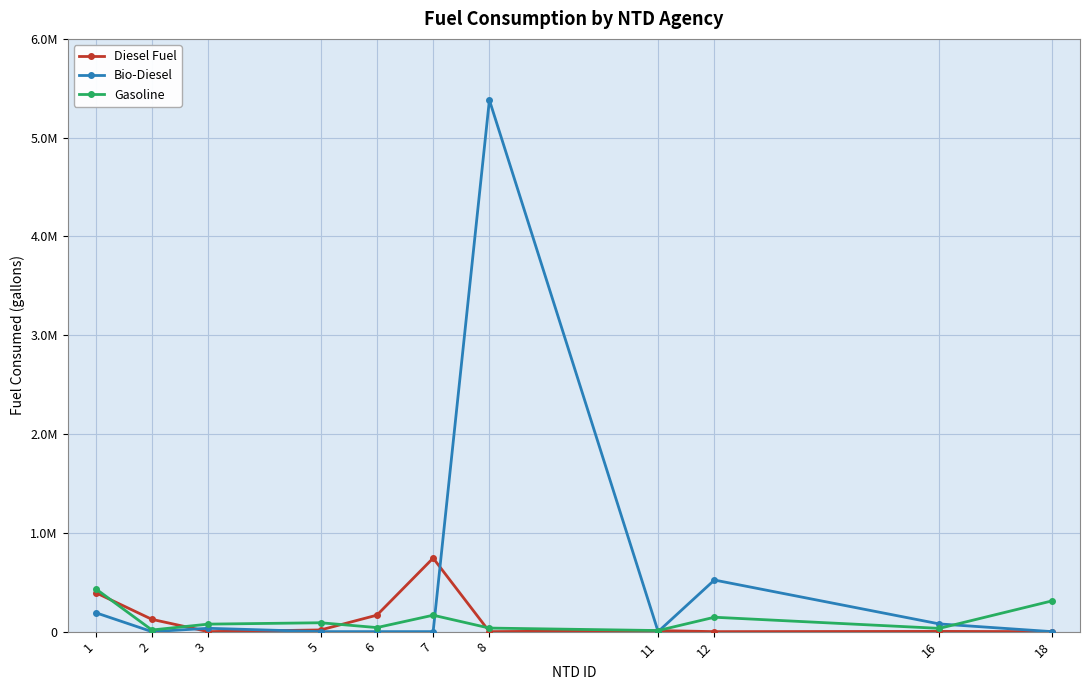

Which series has the largest range (max minus min)?

Bio-Diesel